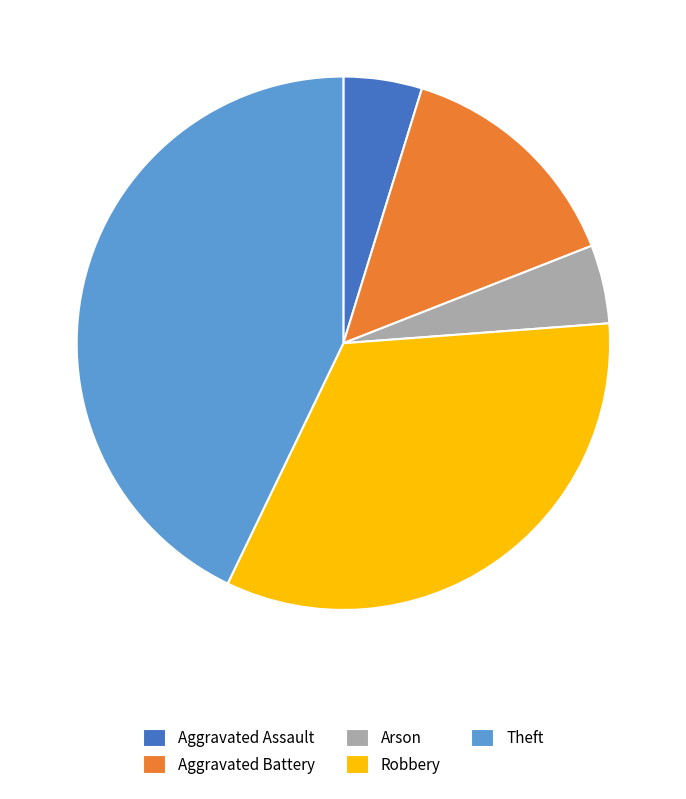

Does any single category account for the majority?

No